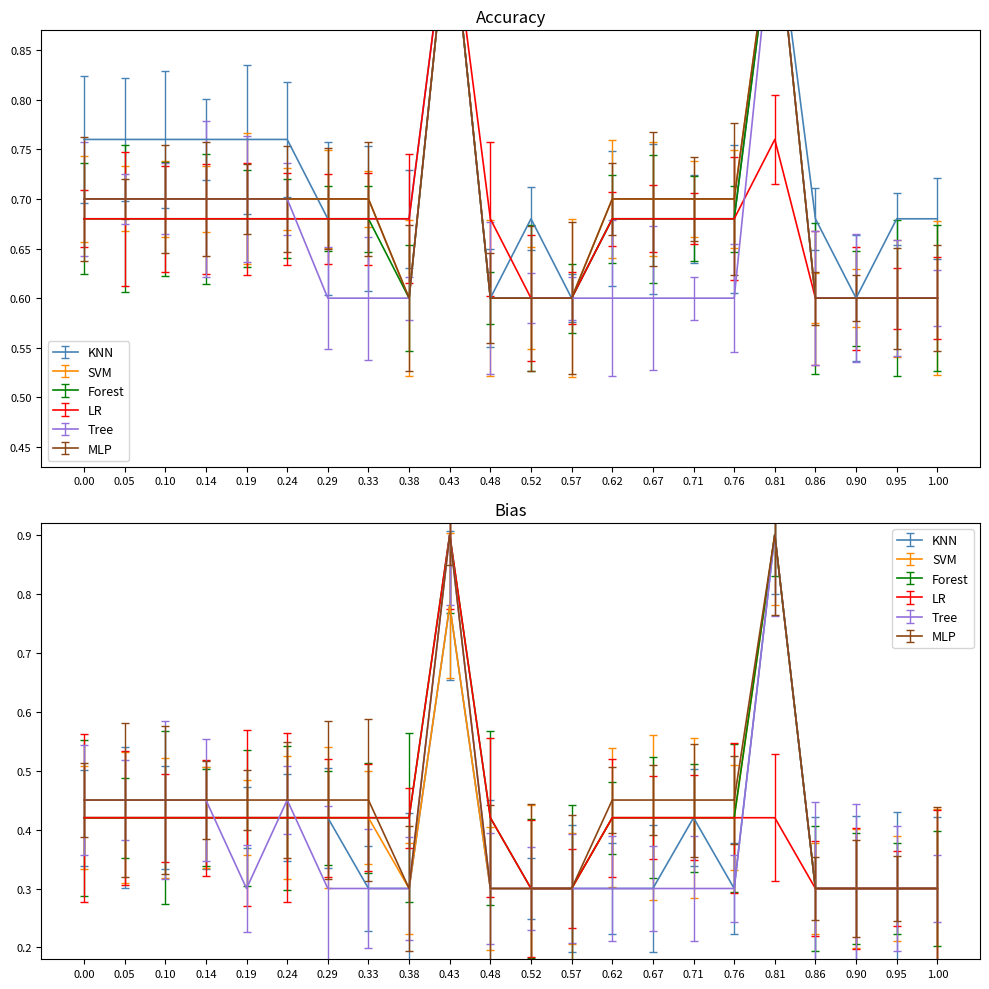

Reading left to right, what are all the values shown in this chart?

KNN: 0.8	0.8	0.8	0.8	0.8	0.8	0.7	0.7	0.7	1.0	0.6	0.7	0.6	0.7	0.7	0.7	0.7	1.0	0.7	0.6	0.7	0.7
SVM: 0.7	0.7	0.7	0.7	0.7	0.7	0.7	0.7	0.6	1.0	0.6	0.6	0.6	0.7	0.7	0.7	0.7	1.0	0.6	0.6	0.6	0.6
Forest: 0.7	0.7	0.7	0.7	0.7	0.7	0.7	0.7	0.6	1.0	0.6	0.6	0.6	0.7	0.7	0.7	0.7	1.0	0.6	0.6	0.6	0.6
LR: 0.7	0.7	0.7	0.7	0.7	0.7	0.7	0.7	0.7	1.0	0.7	0.6	0.6	0.7	0.7	0.7	0.7	0.8	0.6	0.6	0.6	0.6
Tree: 0.7	0.7	0.7	0.7	0.7	0.7	0.6	0.6	0.6	1.0	0.6	0.6	0.6	0.6	0.6	0.6	0.6	1.0	0.6	0.6	0.6	0.6
MLP: 0.7	0.7	0.7	0.7	0.7	0.7	0.7	0.7	0.6	1.0	0.6	0.6	0.6	0.7	0.7	0.7	0.7	1.0	0.6	0.6	0.6	0.6